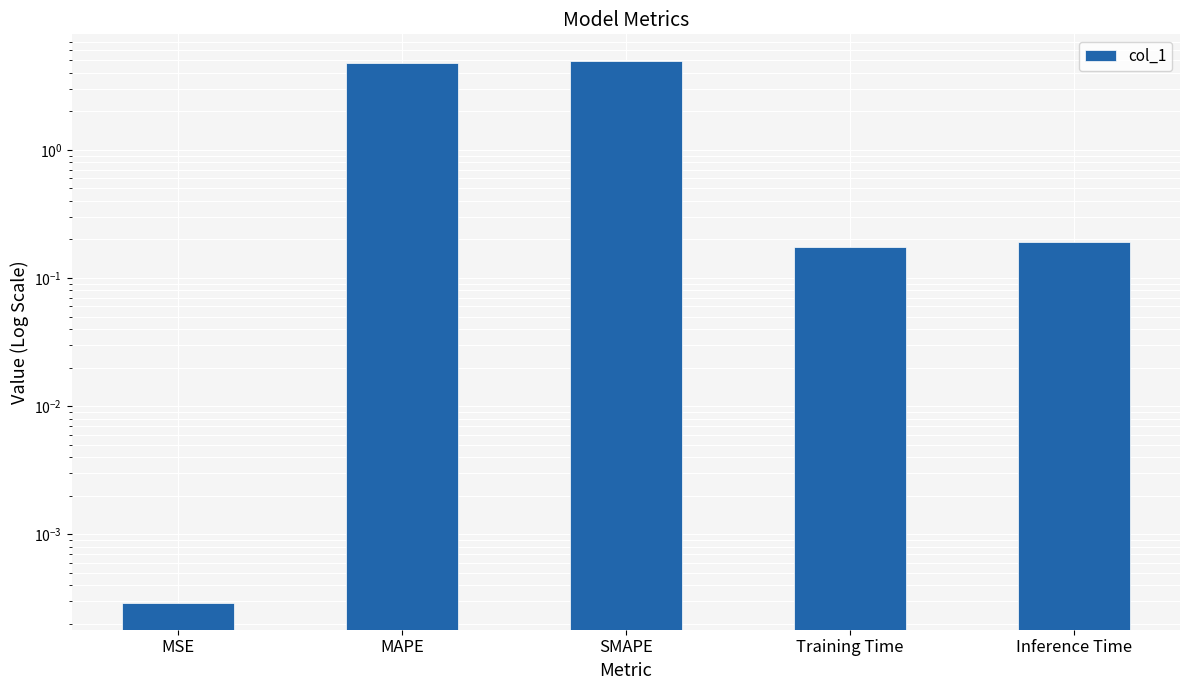

The value at Training Time is 0.1. True or false?

False